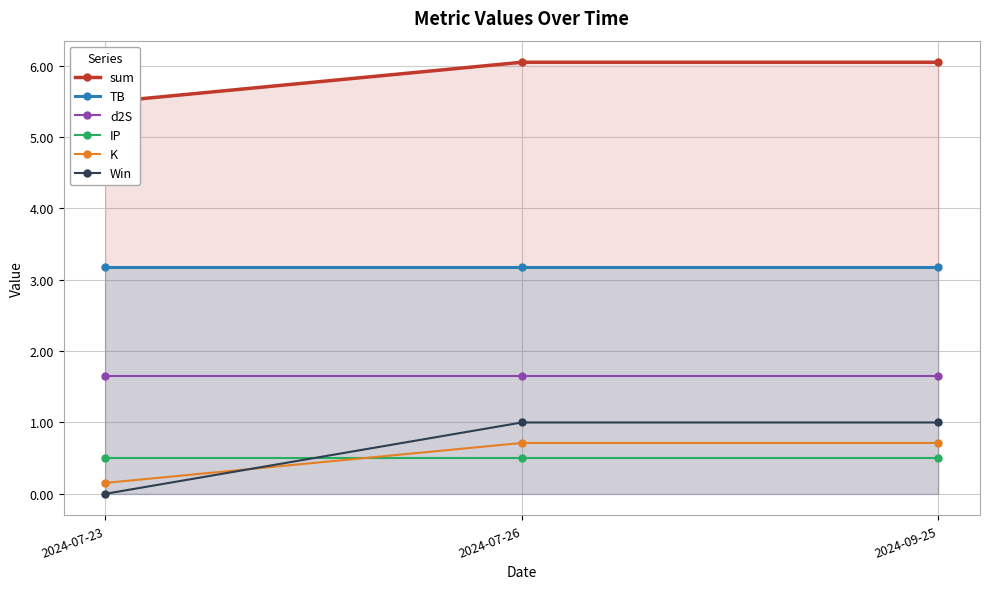

Reading left to right, list all the values displayed in this chart.

sum: 2024-07-23=5.5	2024-07-26=6.0	2024-09-25=6.0
TB: 2024-07-23=3.2	2024-07-26=3.2	2024-09-25=3.2
d2S: 2024-07-23=1.7	2024-07-26=1.7	2024-09-25=1.7
IP: 2024-07-23=0.5	2024-07-26=0.5	2024-09-25=0.5
K: 2024-07-23=0.2	2024-07-26=0.7	2024-09-25=0.7
Win: 2024-07-23=0.0	2024-07-26=1.0	2024-09-25=1.0